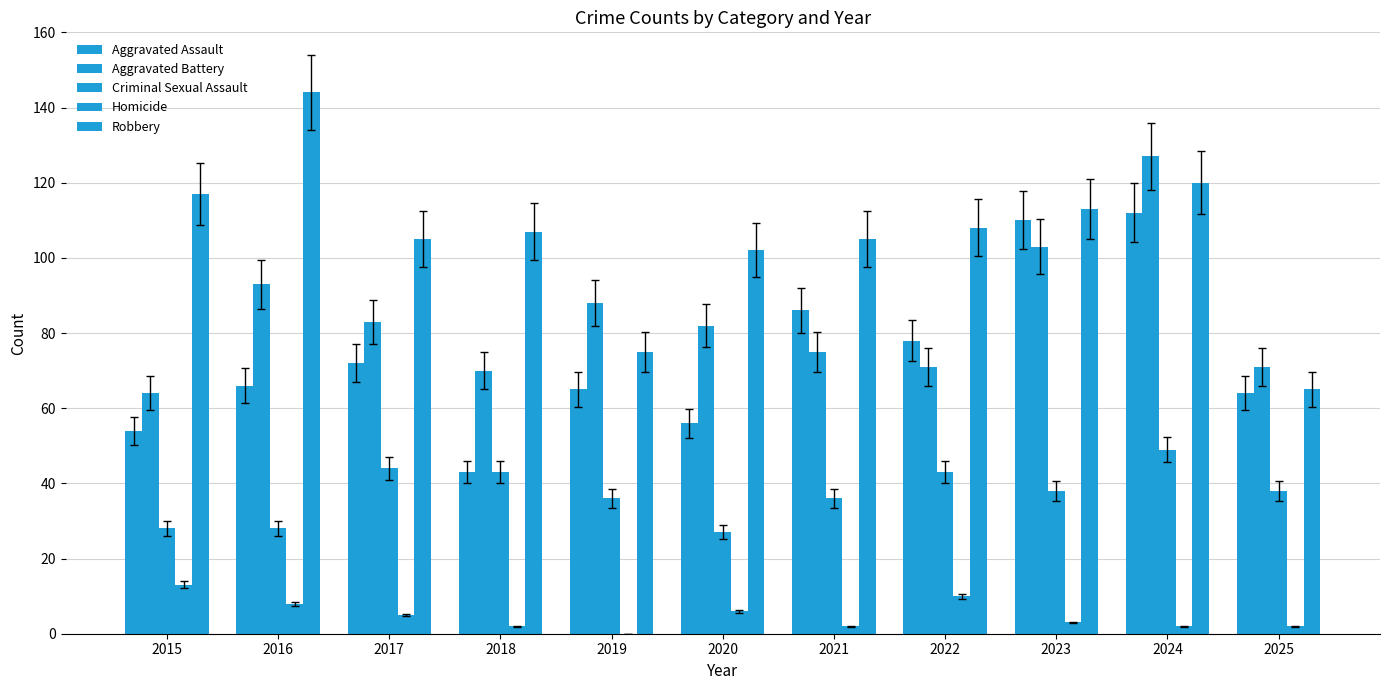

Is the value of Robbery at 2017 greater than the value of Aggravated Assault at 2023?

No